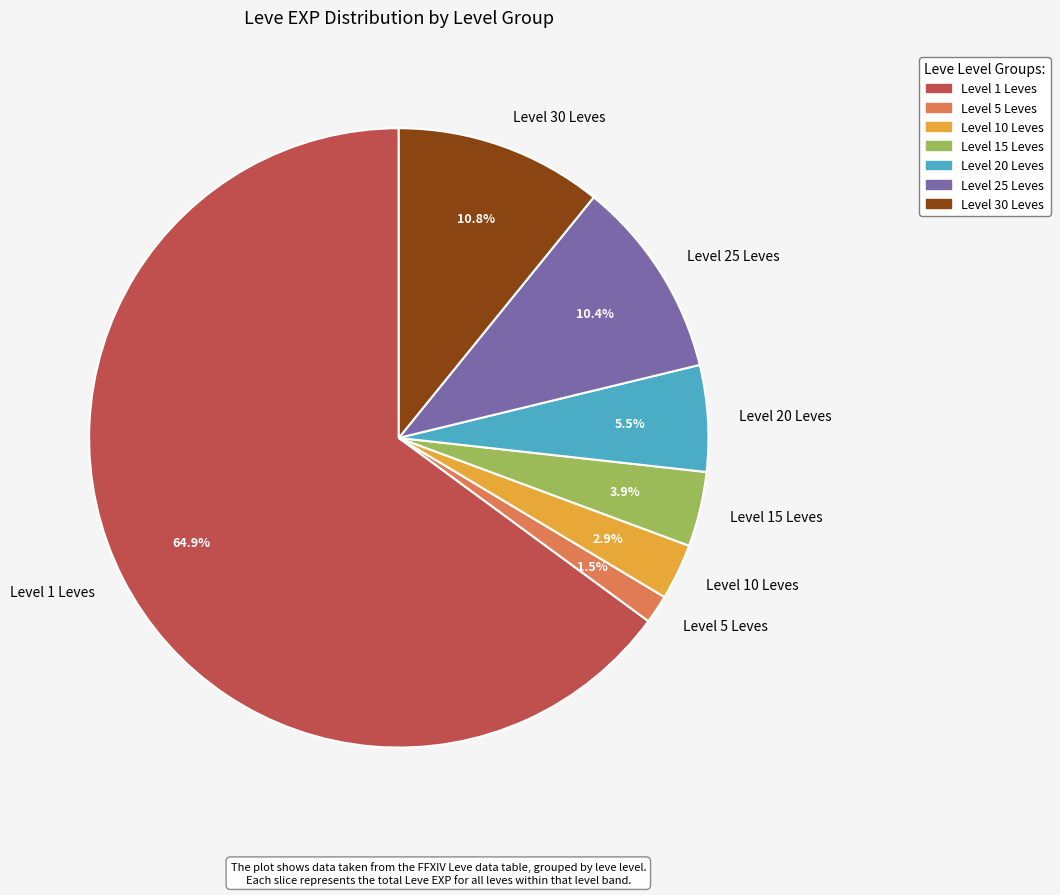

Between Level 20 Leves and Level 15 Leves, which is larger?

Level 20 Leves